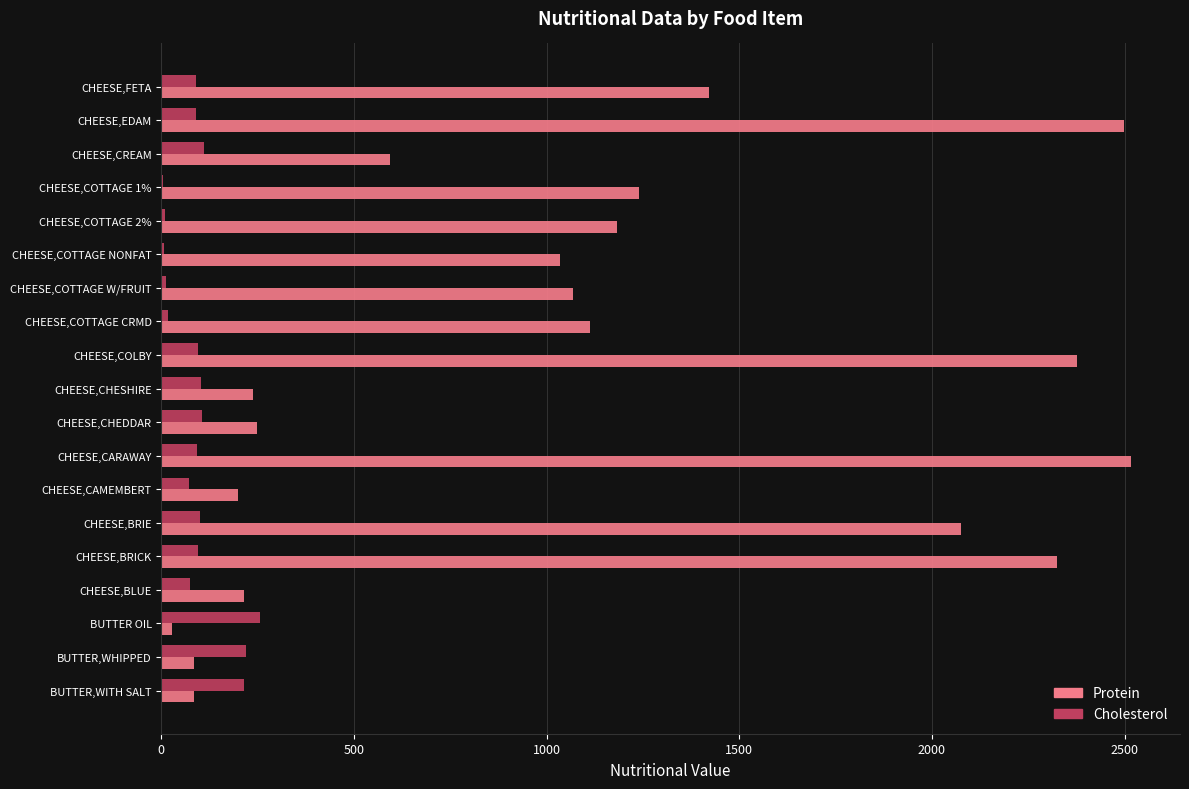

At which label is Protein closest to 1273?

CHEESE,COTTAGE 1%